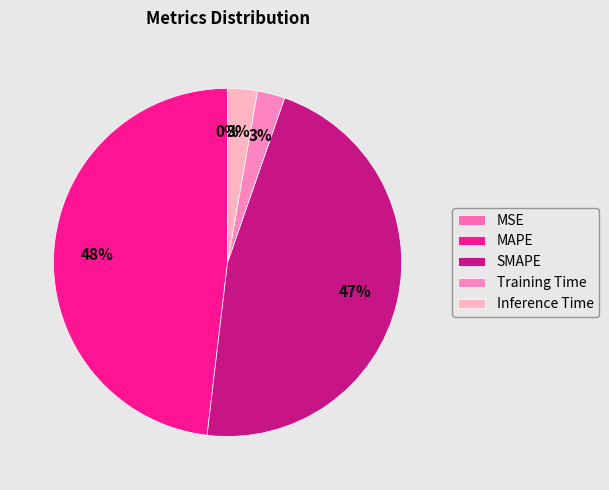

Does any single category account for the majority?

No